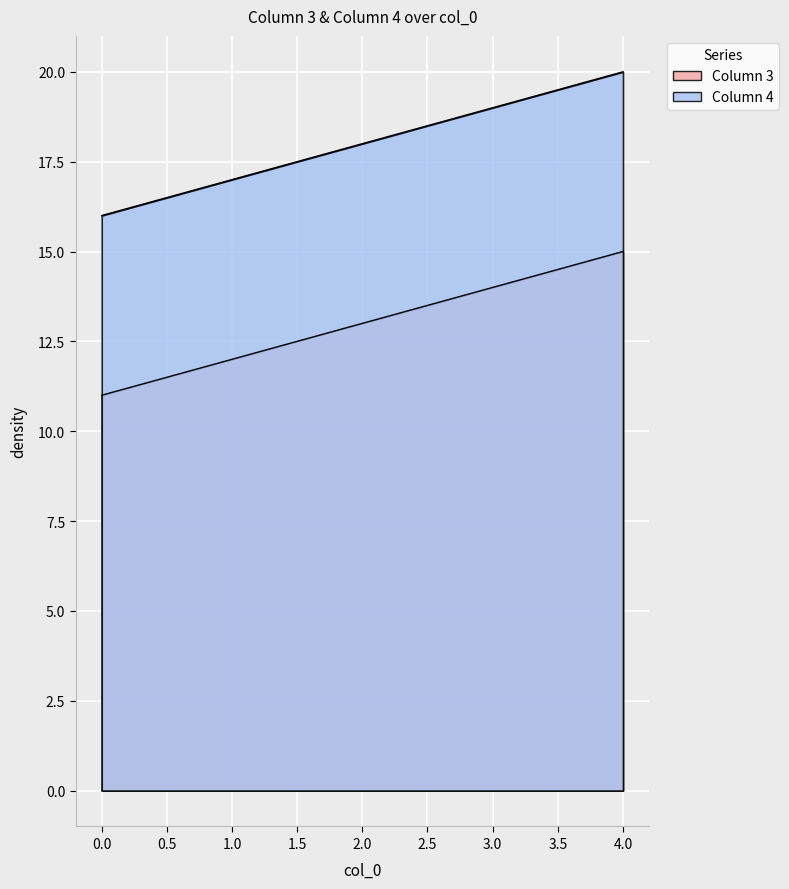

Rank the categories by Column 4 value from lowest to highest.

0, 1, 2, 3, 4